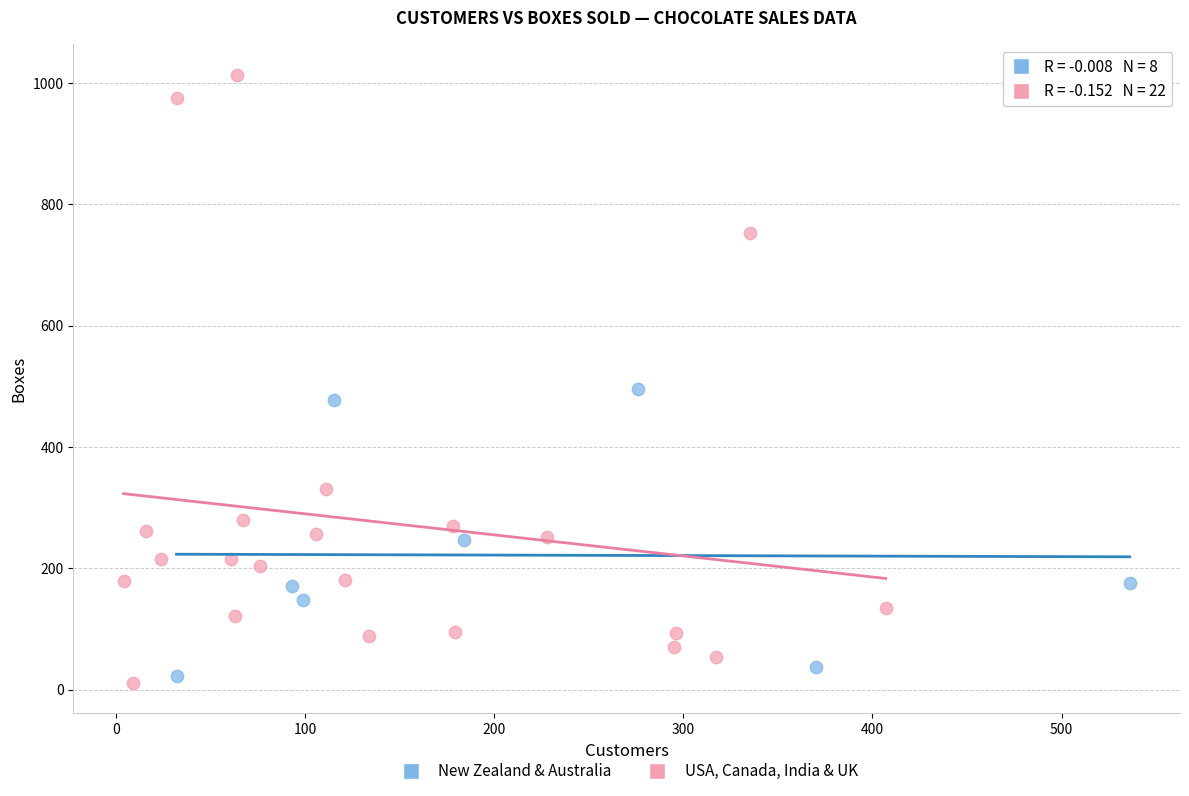

Which series contains the highest Y value?

USA, Canada, India & UK